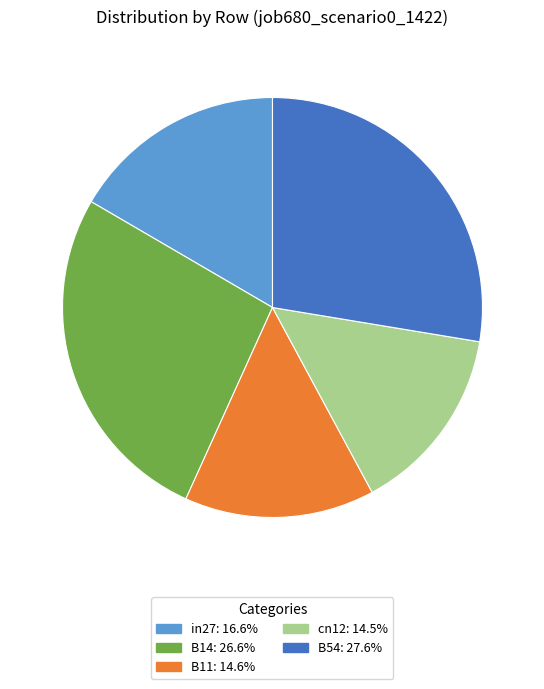

How many slices are in this pie chart?

5